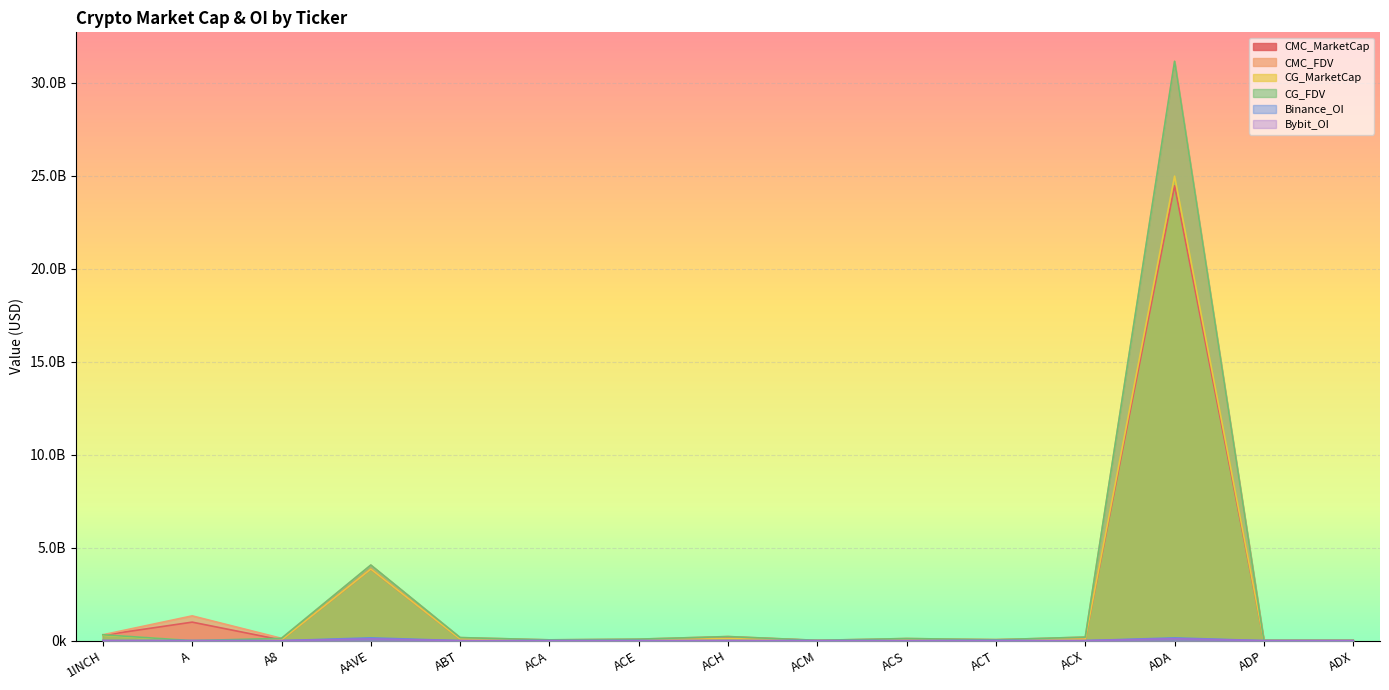

Reading right to left, transcribe all the data shown in this chart.

CMC_MarketCap: ADX=14497963.8	ADP=7667690.8	ADA=24454478864.6	ACX=83720220.6	ACT=49374676.4	ACS=52903512.2	ACM=6629259.3	ACH=200329334.3	ACE=34560214.1	ACA=31421462.6	ABT=86962943.0	AAVE=3845300224.5	A8=37348573.9	A=994843666.5	1INCH=292173676.2
CMC_FDV: ADX=14703817.3	ADP=16543618.6	ADA=31140968544.7	ACX=190508611.5	ACT=49374676.4	ACS=113877659.8	ACM=16876497.4	ACH=220731104.2	ACE=81332071.5	ACA=43092291.8	ABT=164123802.8	AAVE=4060541678.0	A8=124437049.7	A=1331774052.7	1INCH=315874112.5
CG_MarketCap: ADX=14468790.0	ADP=6868990.0	ADA=24972267284.0	ACX=83825526.0	ACT=49325361.0	ACS=52909084.0	ACM=6620779.0	ACH=108361176.0	ACE=32846466.0	ACA=31382037.0	ABT=87207831.0	AAVE=3848453144.0	A8=37393251.0	A=0.0	1INCH=292560680.0
CG_FDV: ADX=14674230.0	ADP=16612497.0	ADA=31146266615.0	ACX=190748785.0	ACT=49325361.0	ACS=113889476.0	ACM=16854909.0	ACH=219190832.0	ACE=80986414.0	ACA=43038223.0	ABT=164543077.0	AAVE=4063872660.0	A8=124585902.0	A=0.0	1INCH=316292509.0
Binance_OI: ADX=0.0	ADP=0.0	ADA=148142802.0	ACX=2515182.0	ACT=7825029.0	ACS=0.0	ACM=0.0	ACH=4800505.0	ACE=2134504.0	ACA=0.0	ABT=0.0	AAVE=149415878.0	A8=0.0	A=4667393.0	1INCH=3904904.0
Bybit_OI: ADX=0.0	ADP=0.0	ADA=105939948.0	ACX=408216.0	ACT=2986721.0	ACS=0.0	ACM=0.0	ACH=2487556.0	ACE=733061.0	ACA=0.0	ABT=0.0	AAVE=94906371.0	A8=1103936.0	A=2269290.0	1INCH=3434993.0